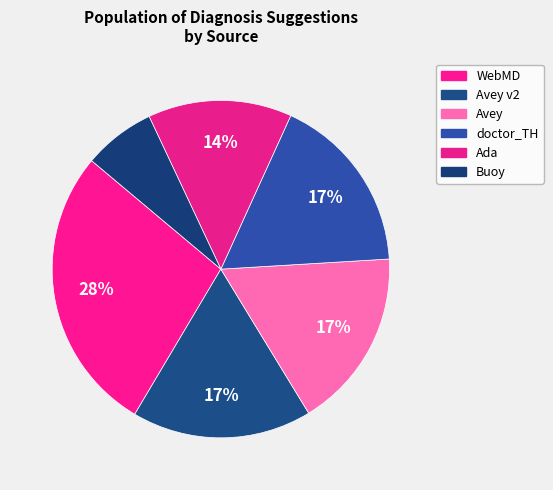

How many segments does this pie chart have?

6